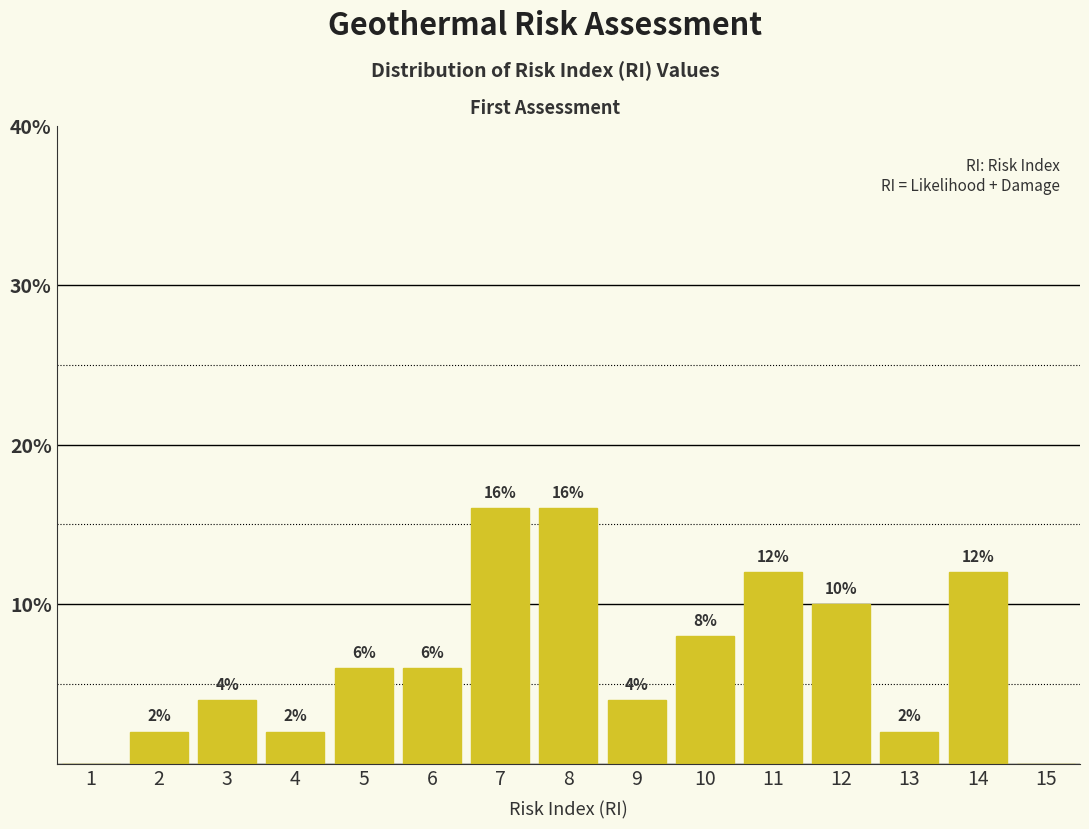

Reading left to right, list all the values displayed in this chart.

1=0	2=2	3=4	4=2	5=6	6=6	7=16	8=16	9=4	10=8	11=12	12=10	13=2	14=12	15=0